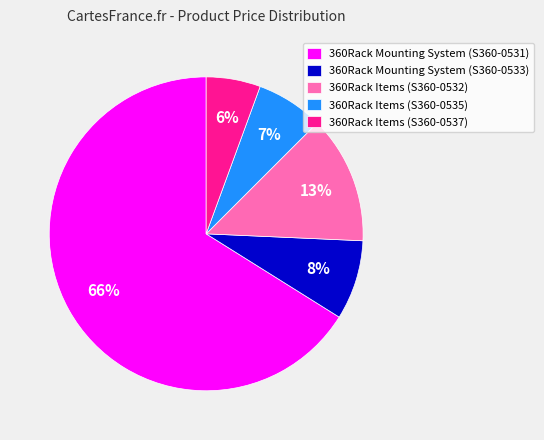

To the nearest percent, what percentage of the pie is 360Rack Mounting System (S360-0531)?

66%